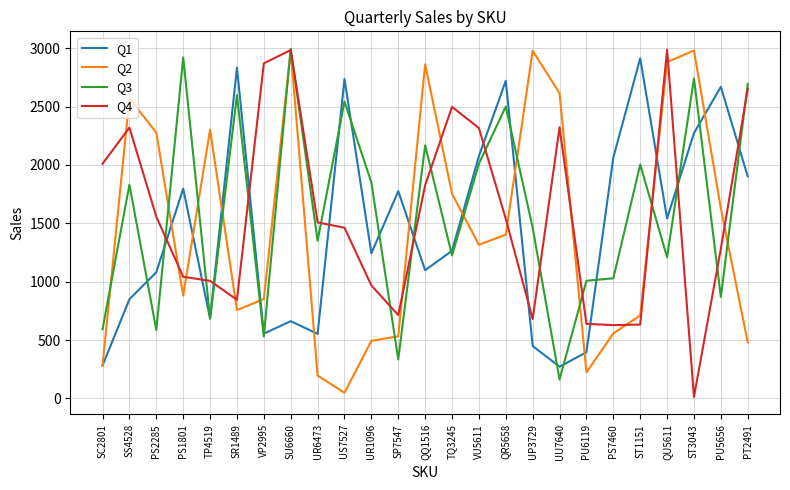

At SP7547, list the series in order from largest to smallest.

Q1, Q4, Q2, Q3